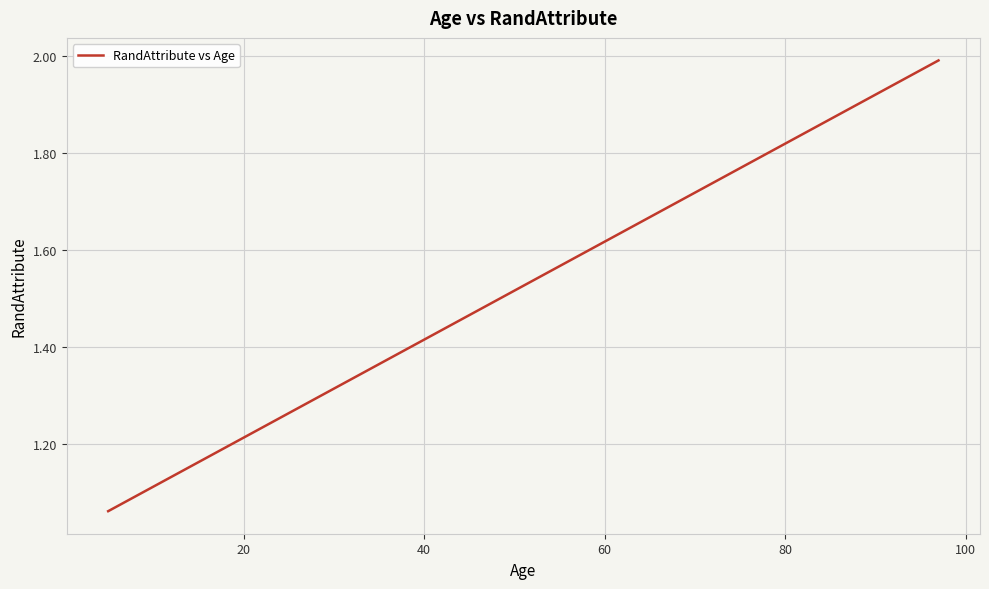

What is the difference between the maximum and minimum values?

0.9